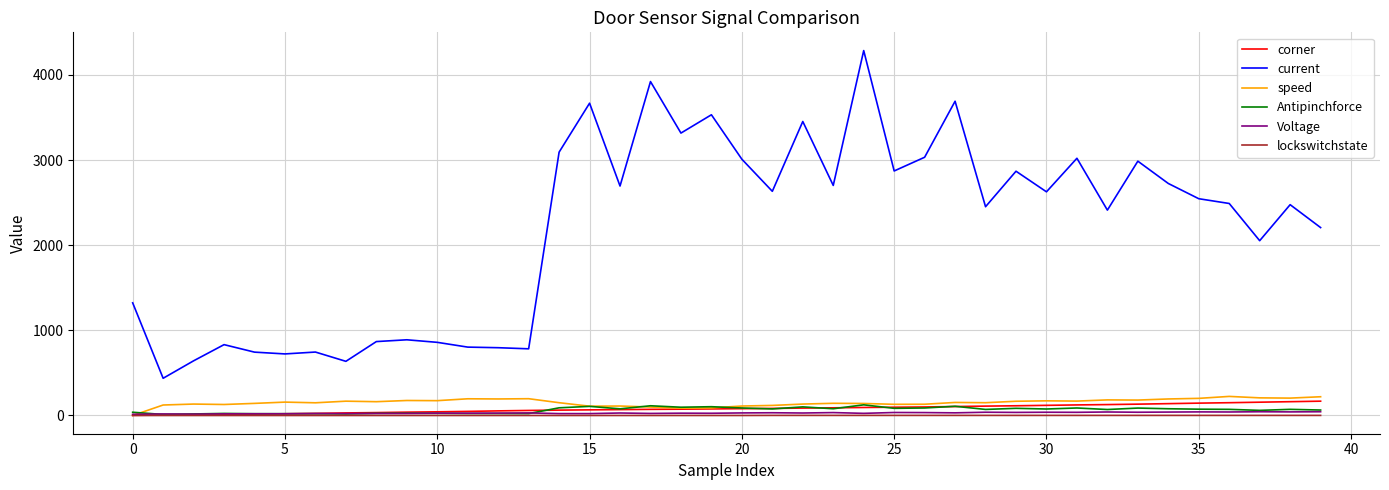

Which series has the largest total across all categories?

current